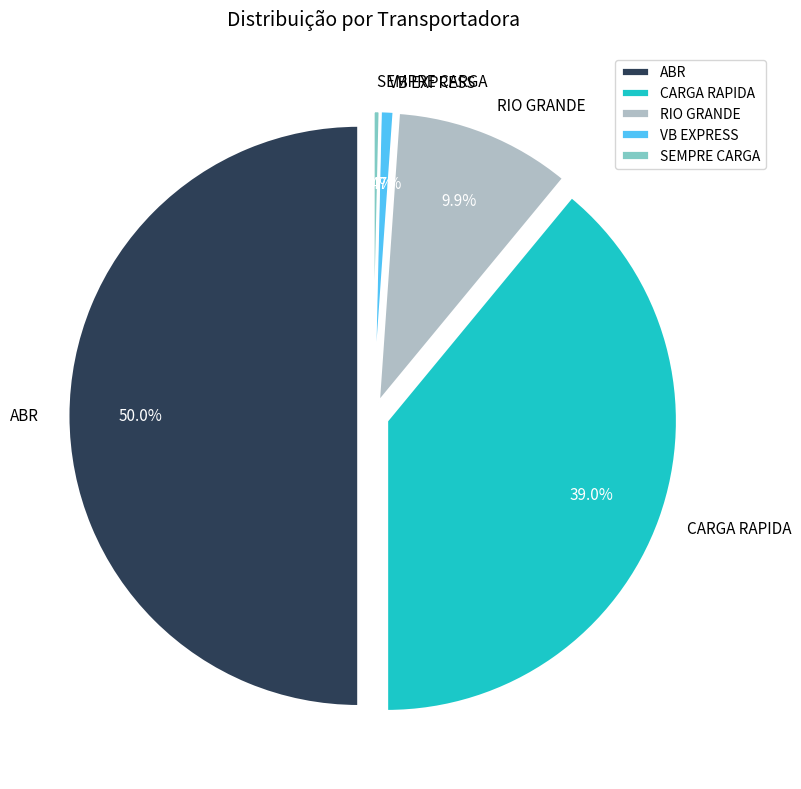

True or false: SEMPRE CARGA accounts for 13% of the total.

False